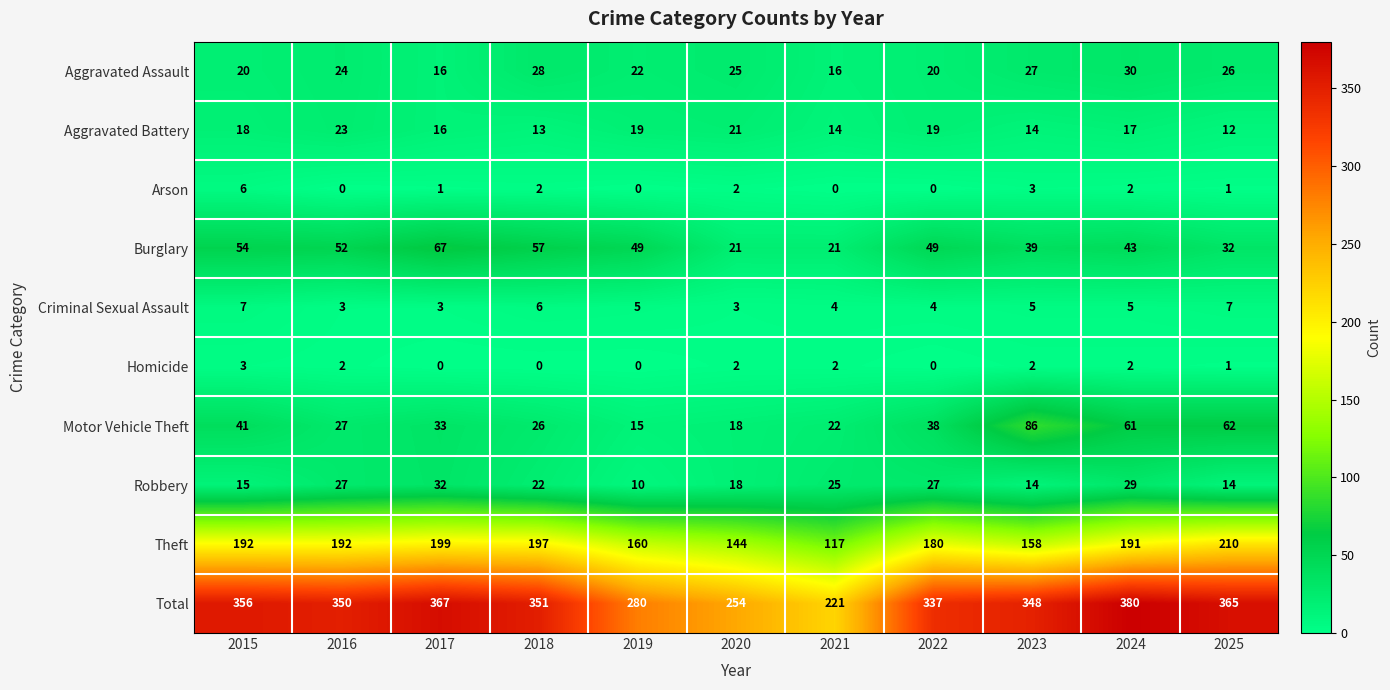

Which series has the widest spread of values?

Total